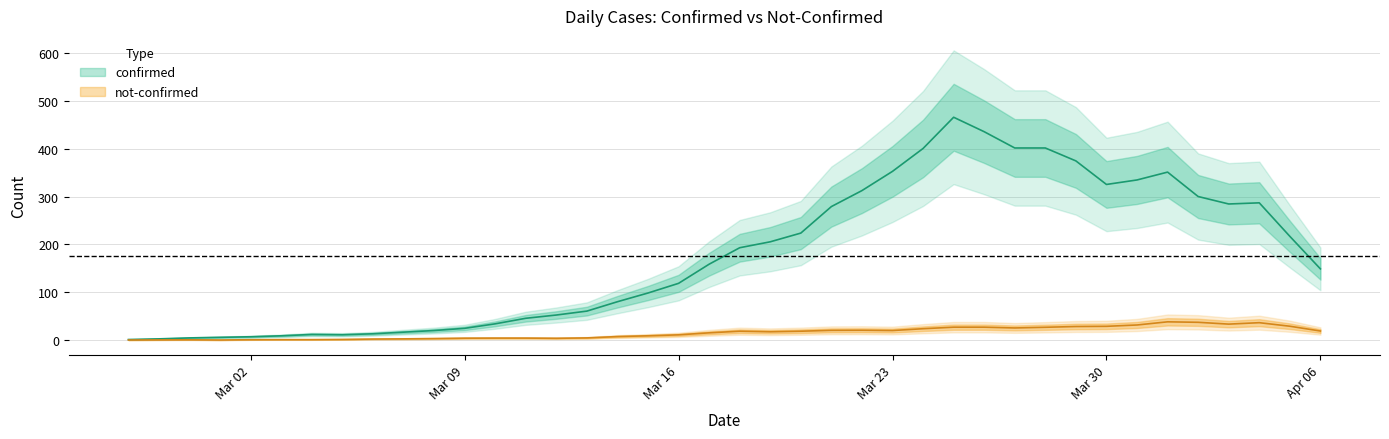

What is the minimum value for confirmed?

1